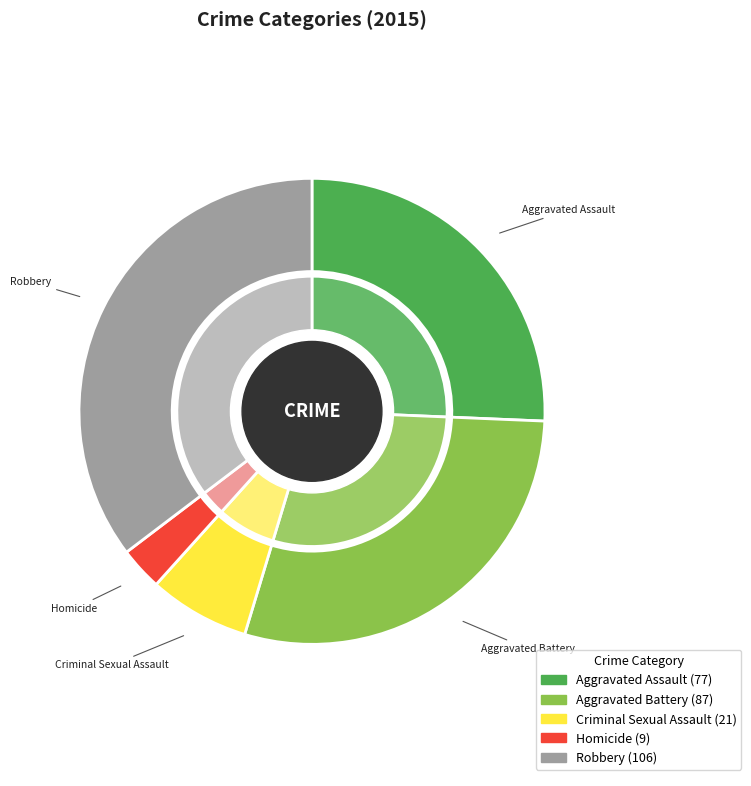

Does Aggravated Assault account for over 50% of the chart?

No